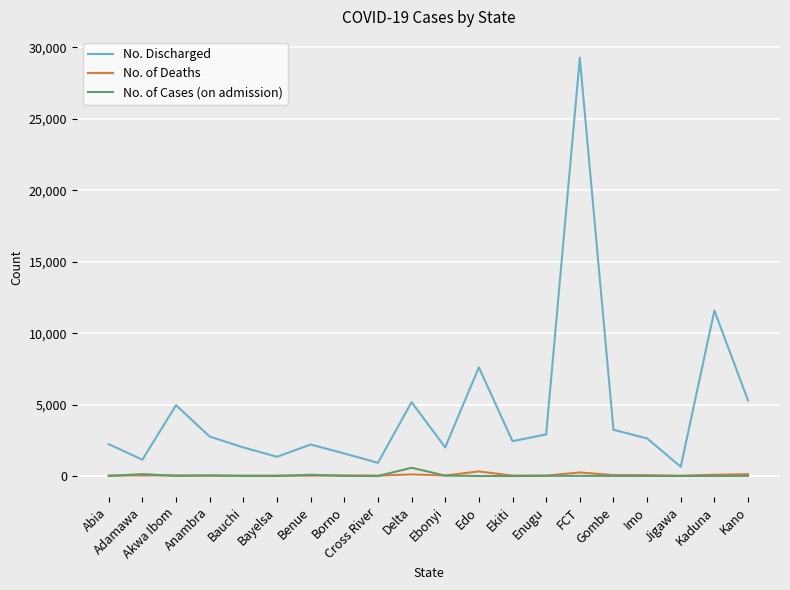

The value of No. Discharged at Gombe is 5206. True or false?

False